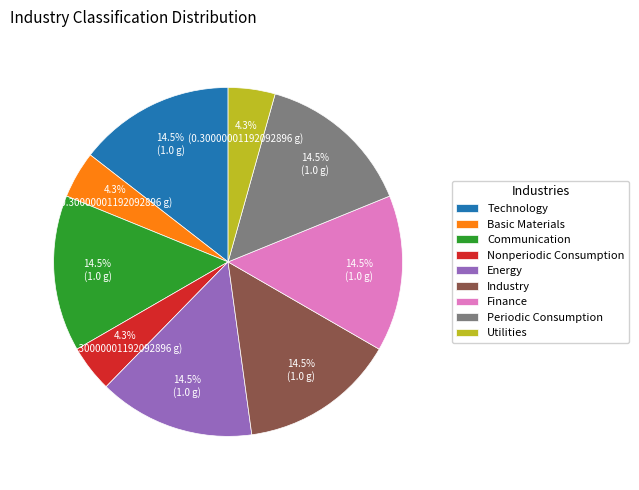

Is the sum of Energy and Technology greater than half?

No